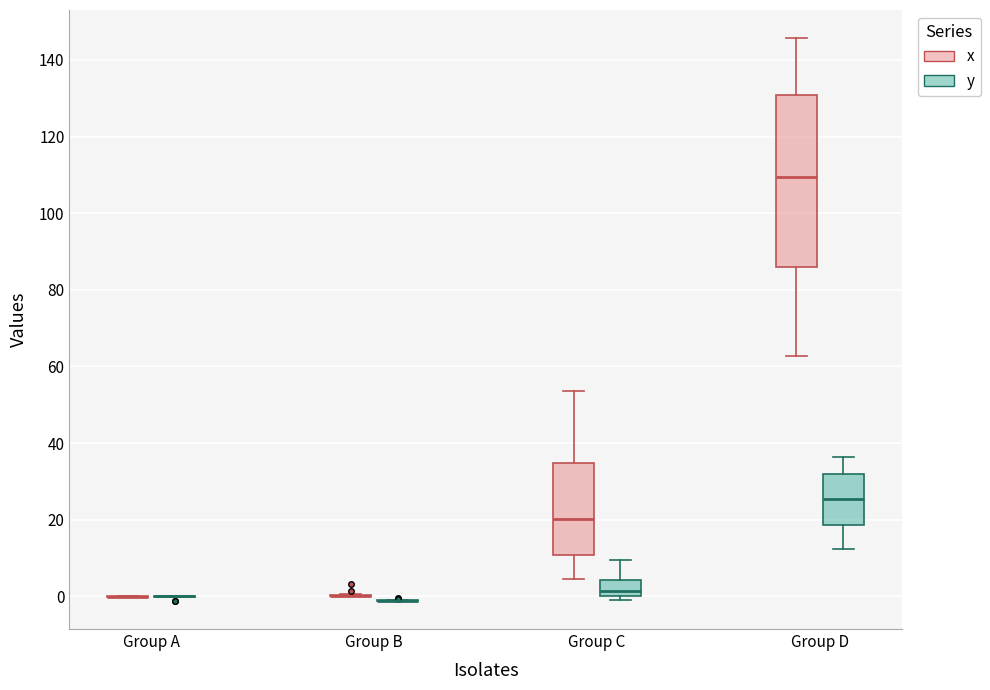

Which box is the tallest, from its lower edge to its upper edge?

Group D (x)